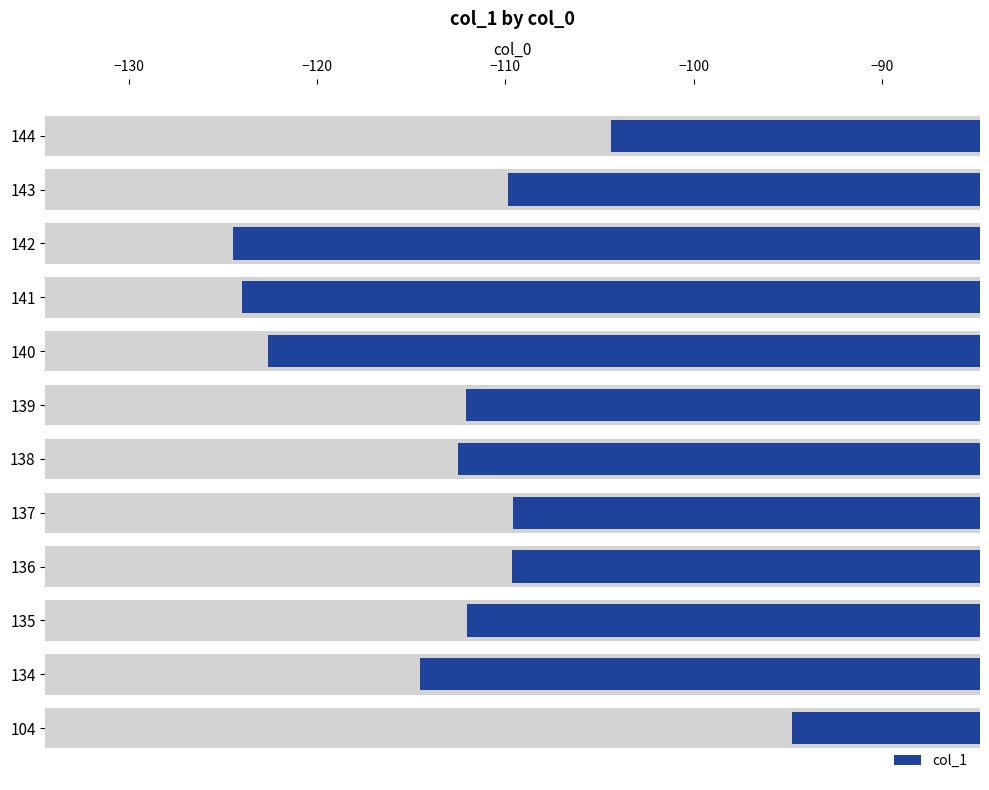

What is the average value?

-112.6